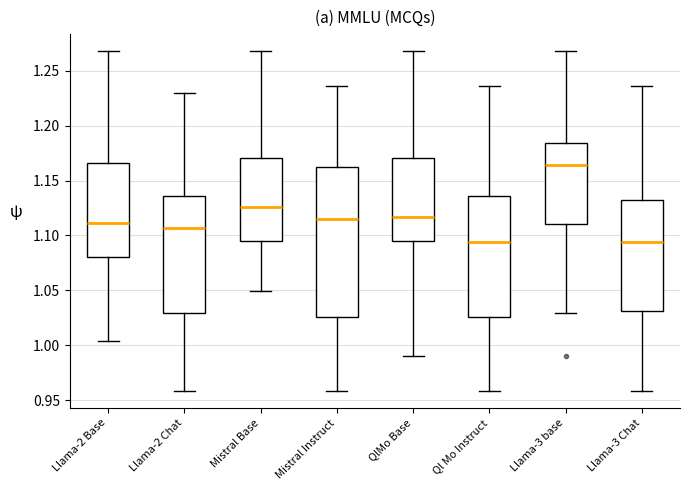

Where does the median line of the box for Ql Mo Instruct sit on the y-axis? The values are not printed on the chart, so give them approximately, as read against the axis.

1.095